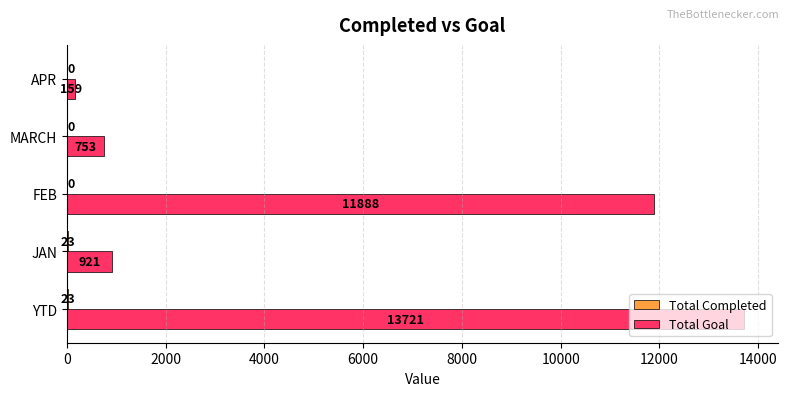

Where is Total Goal nearest to the value 6940?

FEB